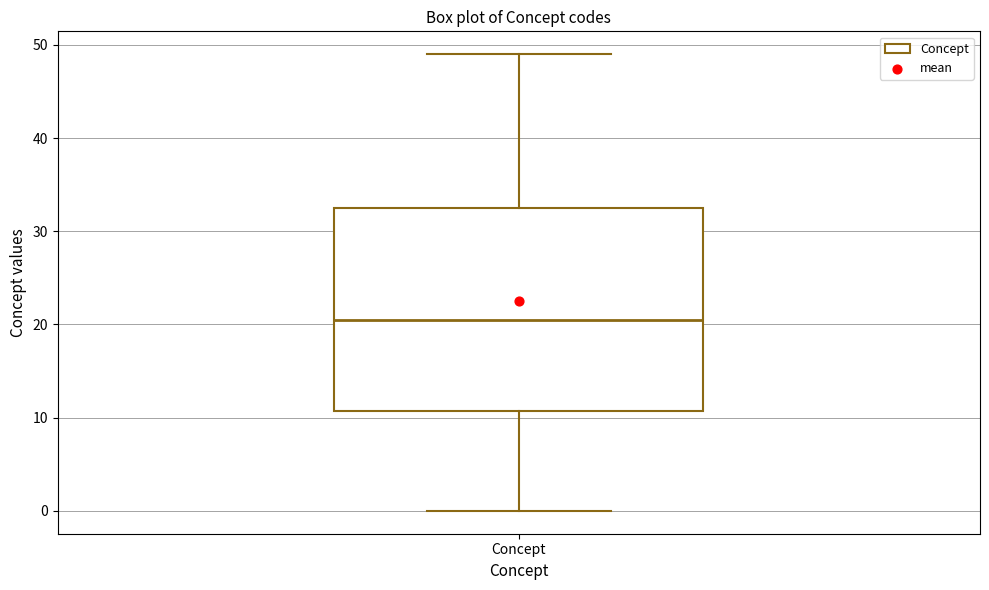

Transcribe this box plot: give where the median line is, the range the box spans, and where the two whiskers end, as read against the y-axis. The values are not printed on the chart, so give them approximately, as read against the axis.

median 21, box 11 to 33, whiskers 0 to 49